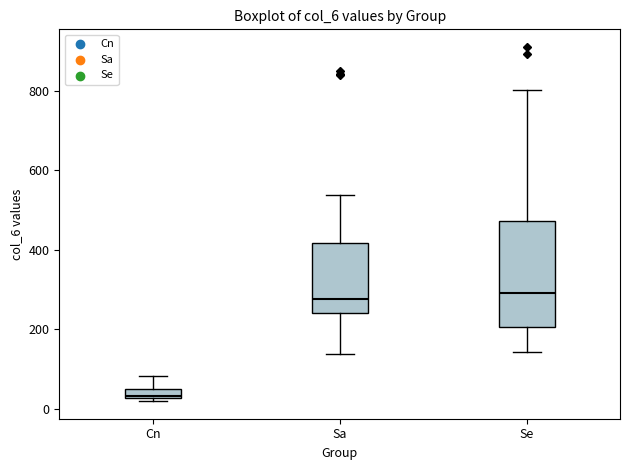

Where does the upper whisker of the box for Se end on the y-axis? The values are not printed on the chart, so give them approximately, as read against the axis.

800